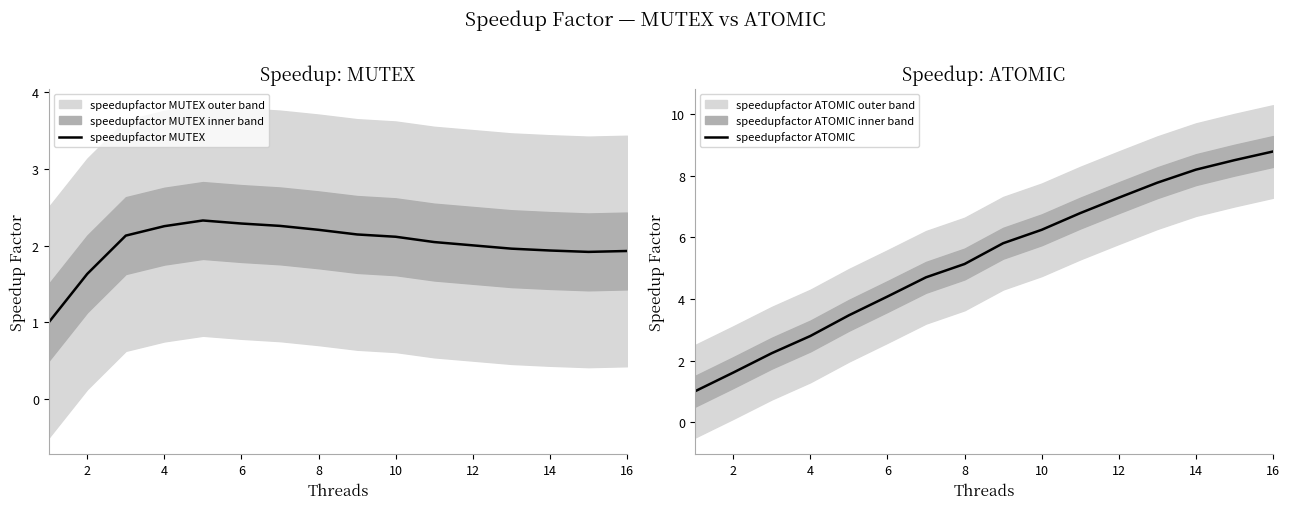

What is the difference between the second highest and minimum values in the speedupfactor ATOMIC series?

7.5